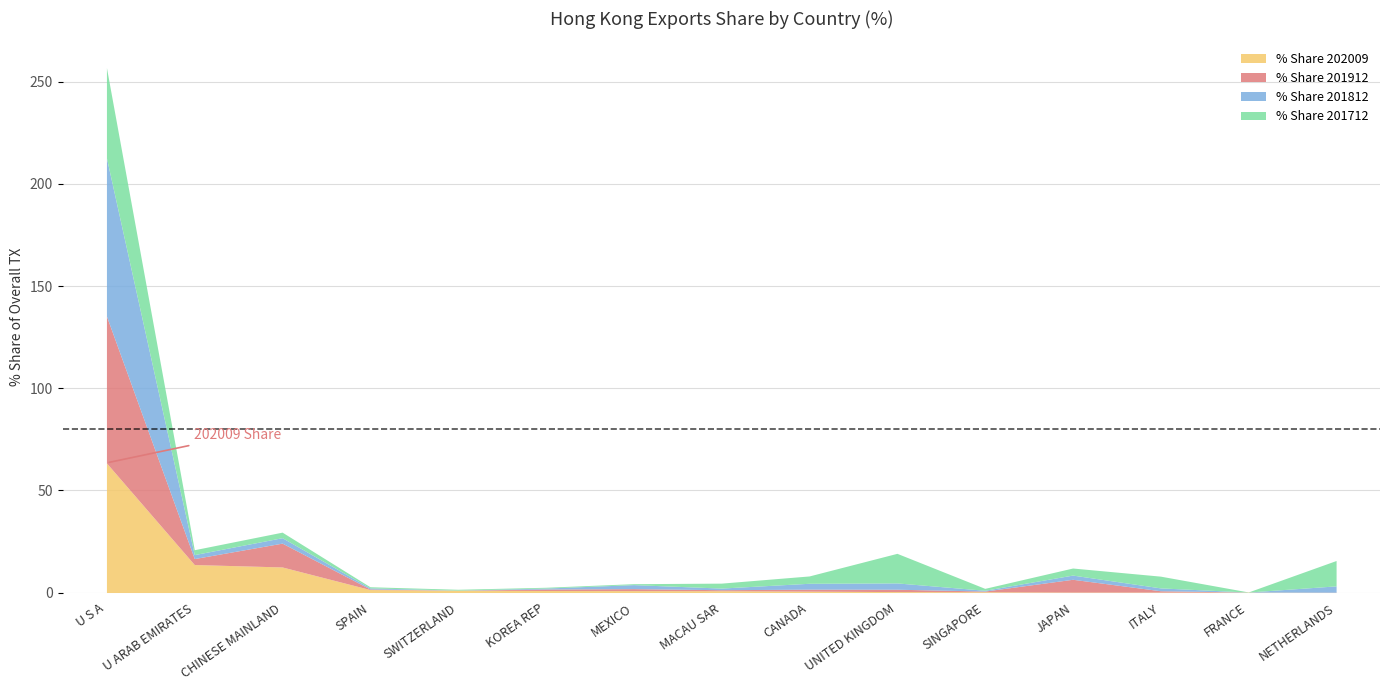

Is it true that % Share 201812 equals 0.7 at SINGAPORE?

False